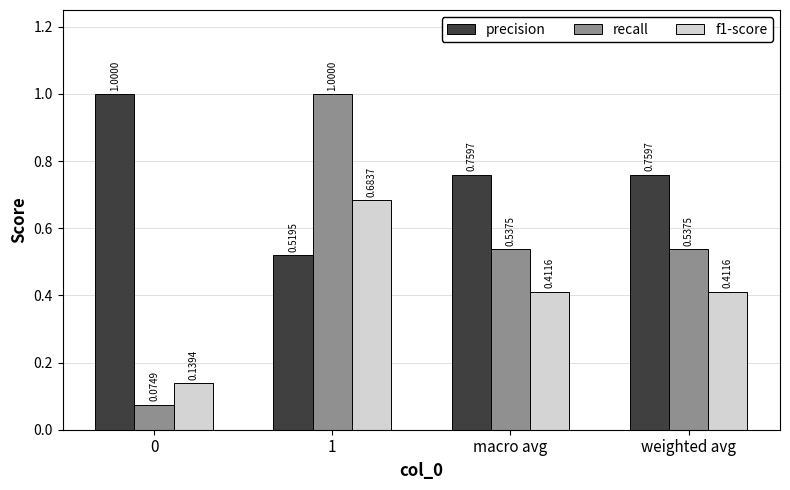

Rank the series by their average value, from highest to lowest.

precision, recall, f1-score